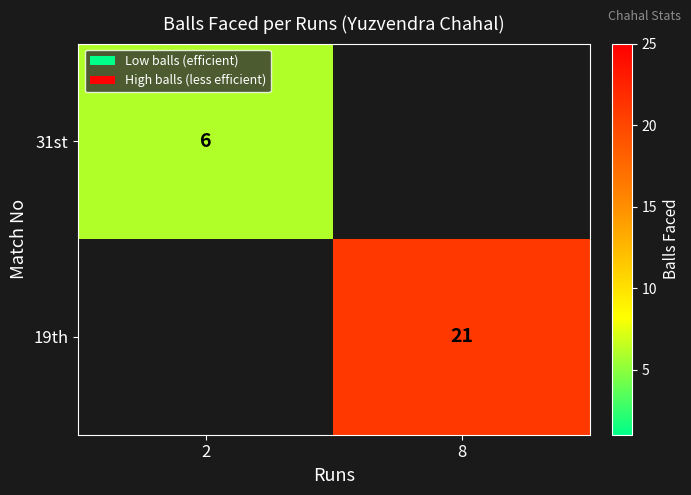

True or false: 19th has a value of 21 at 8.

True